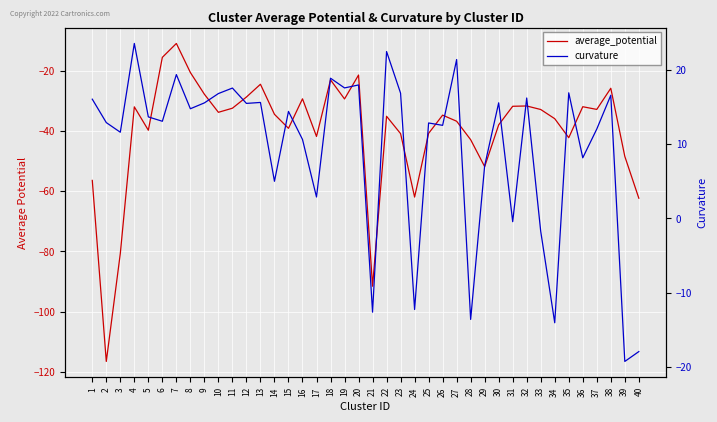

True or false: average_potential and curvature intersect in this chart.

False